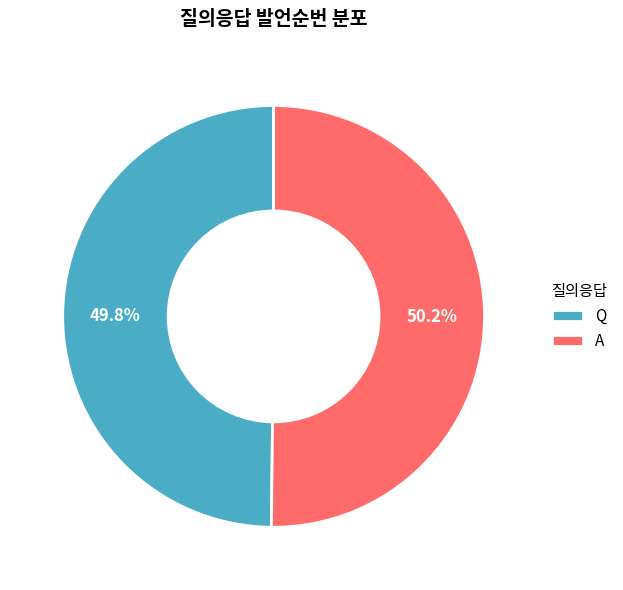

To the nearest percent, what portion does A represent?

50%